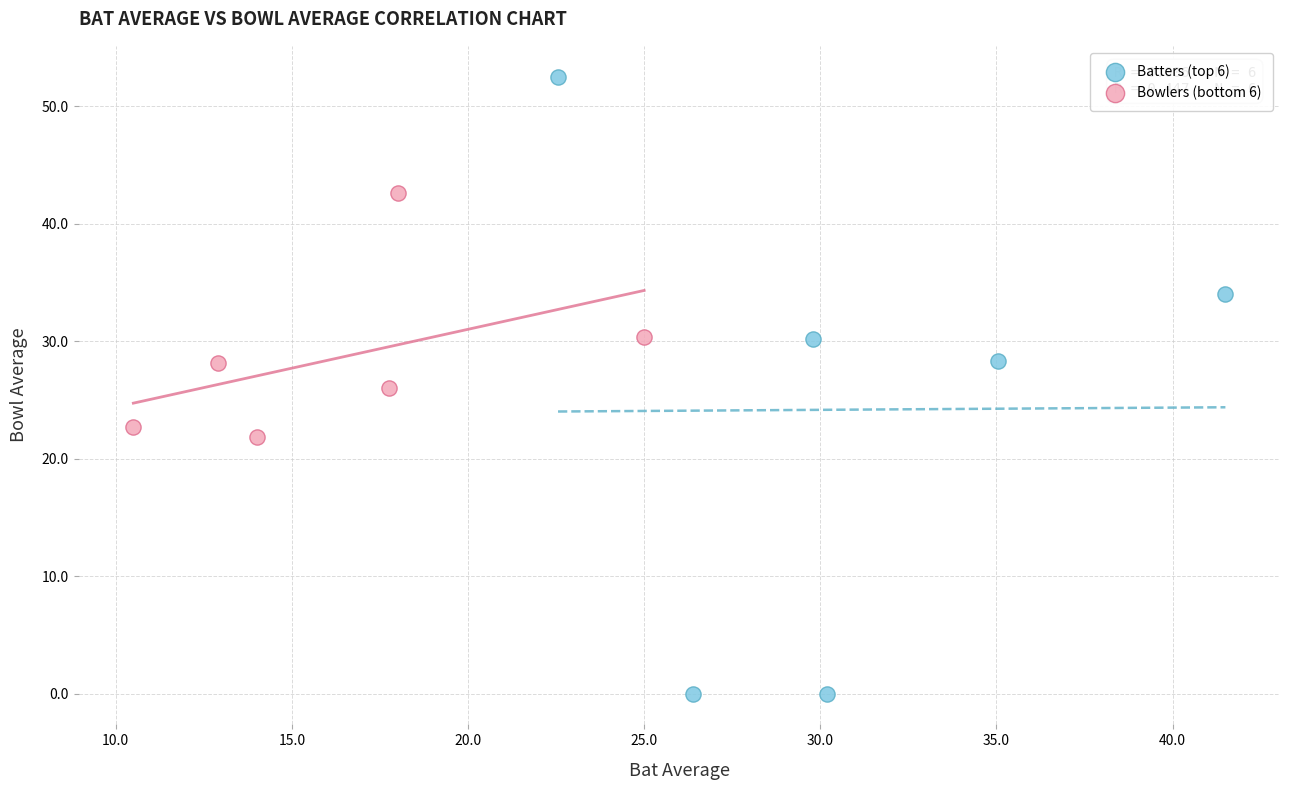

Which series contains the highest Y value?

Batters (top 6)